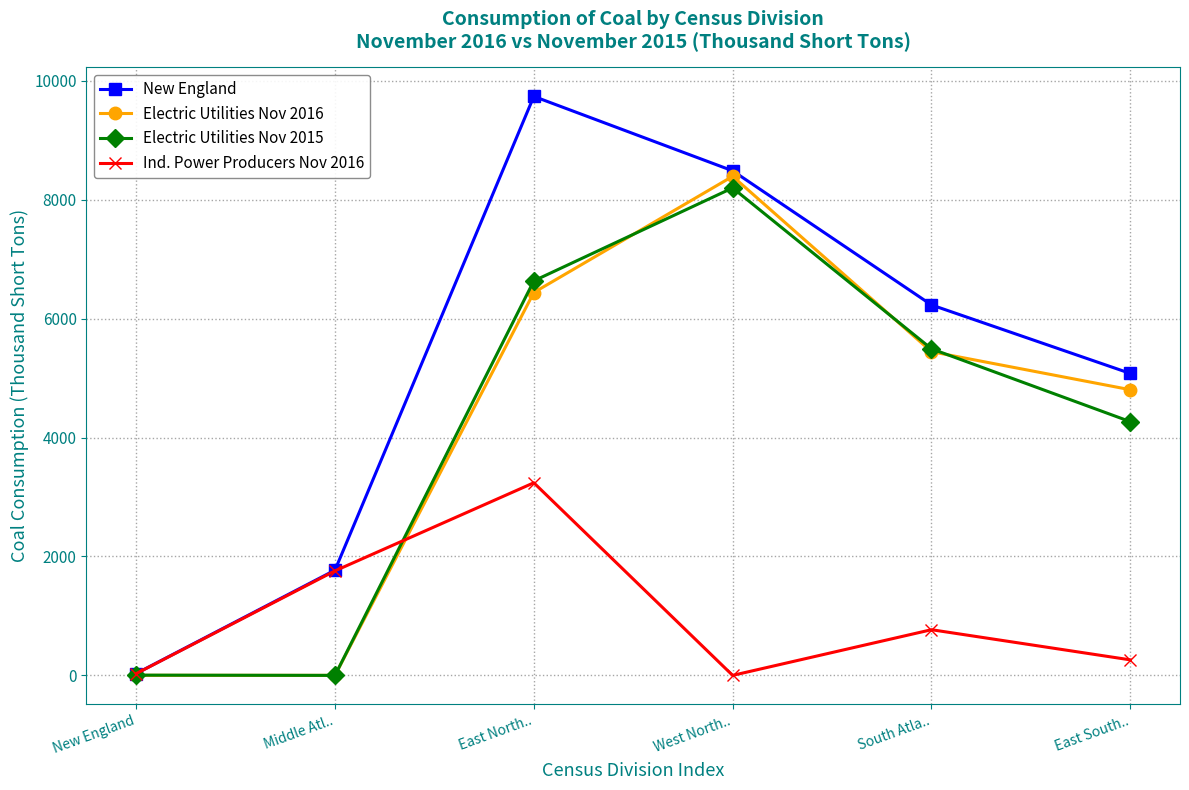

Count the number of data series in this chart.

4